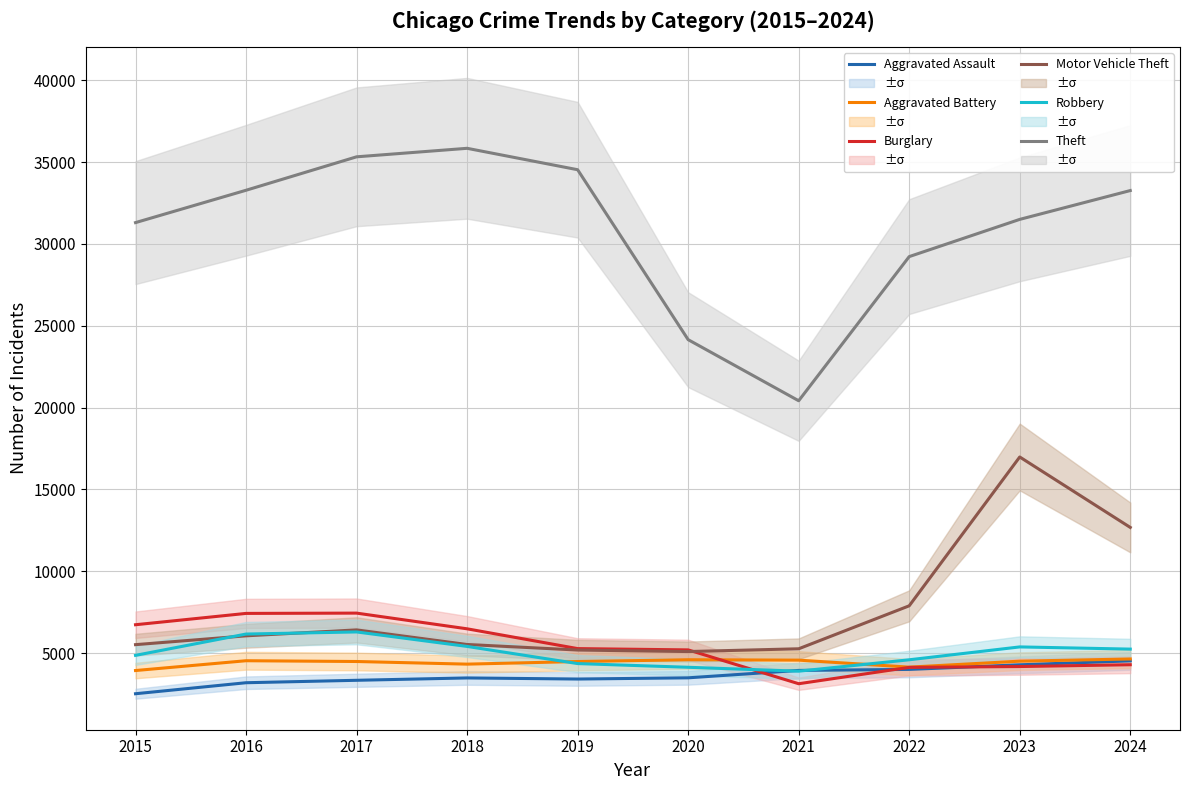

What is the average value of the Aggravated Assault series?

3622